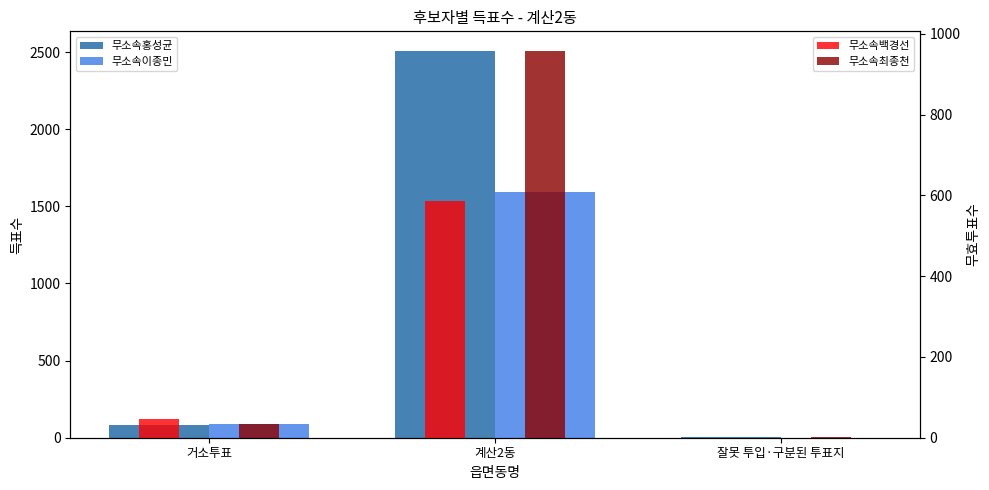

At how many categories does at least one series exceed 2326?

1